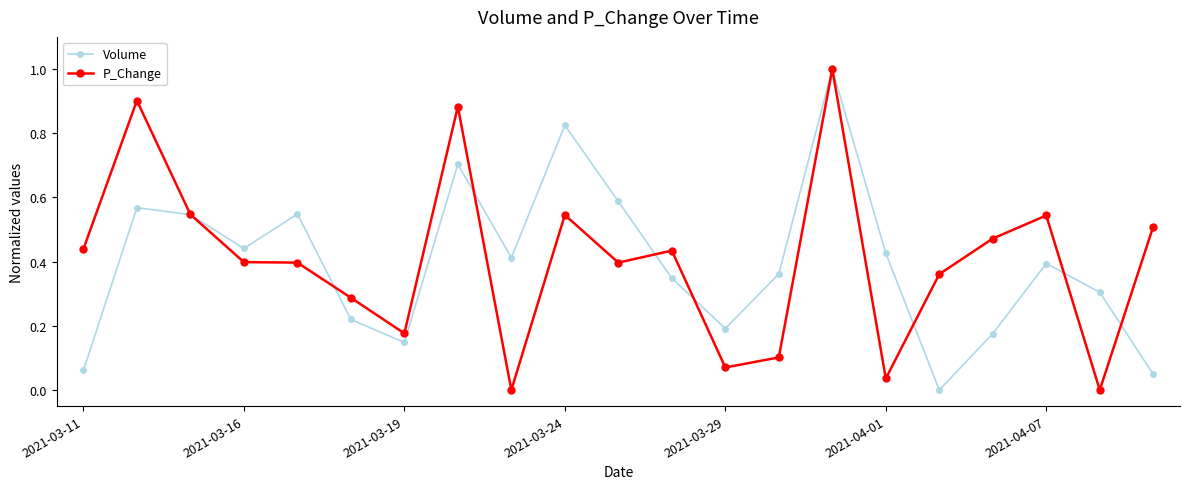

True or false: P_Change has more than 1 interior local peaks.

True